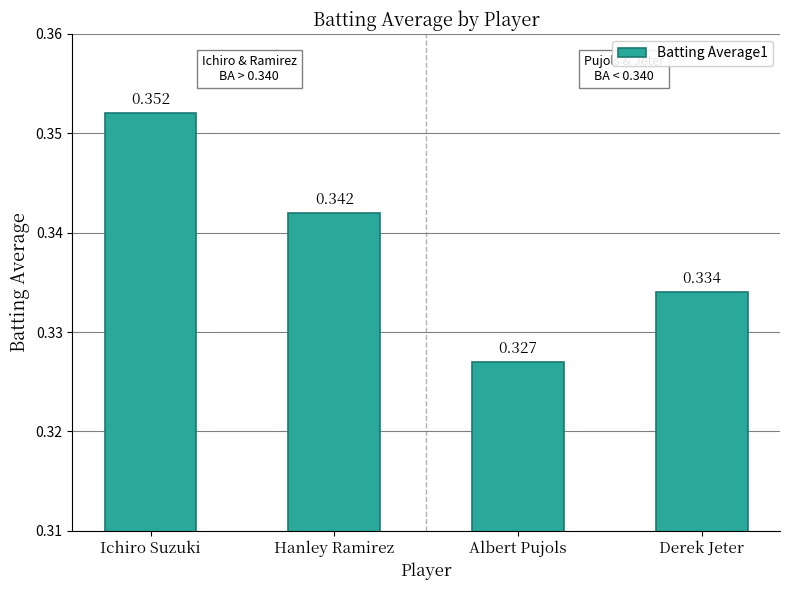

Between Albert Pujols and Derek Jeter, which is larger?

Derek Jeter